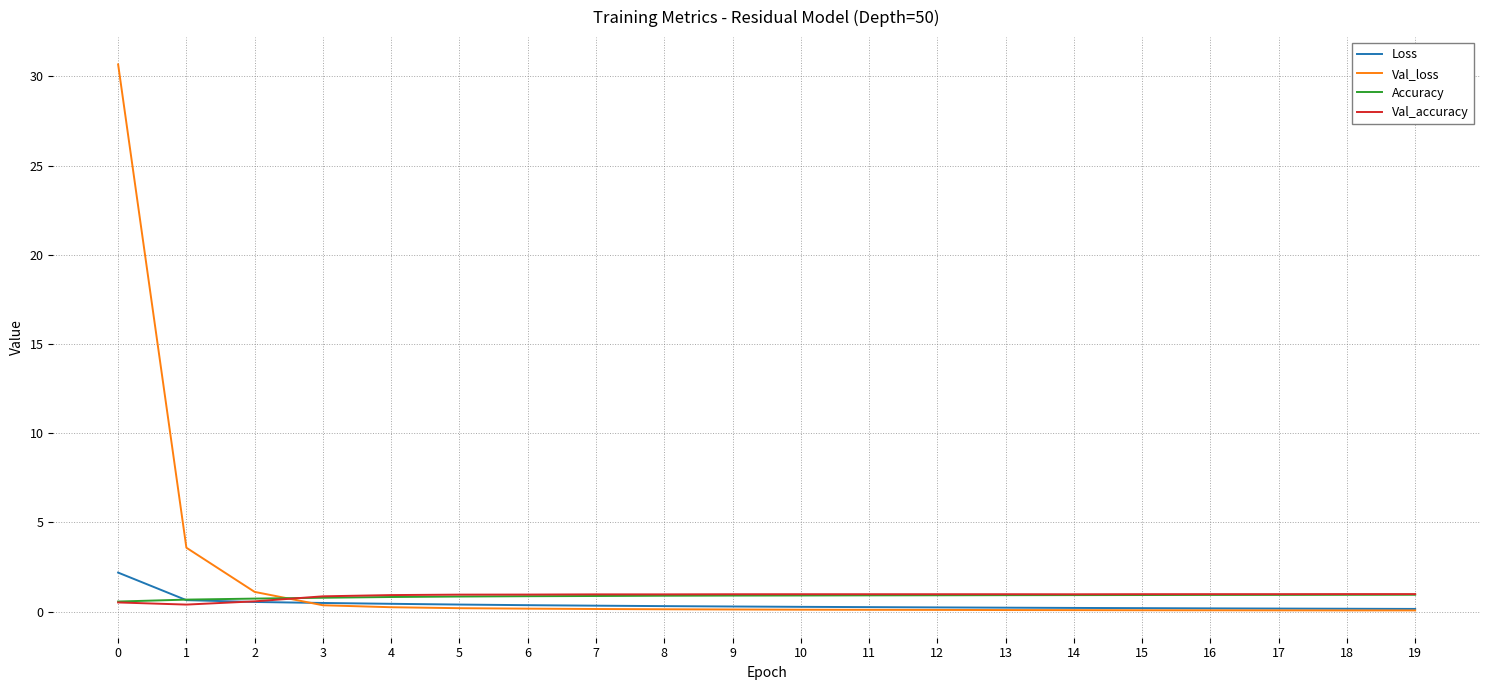

What is the greatest value displayed?

30.7